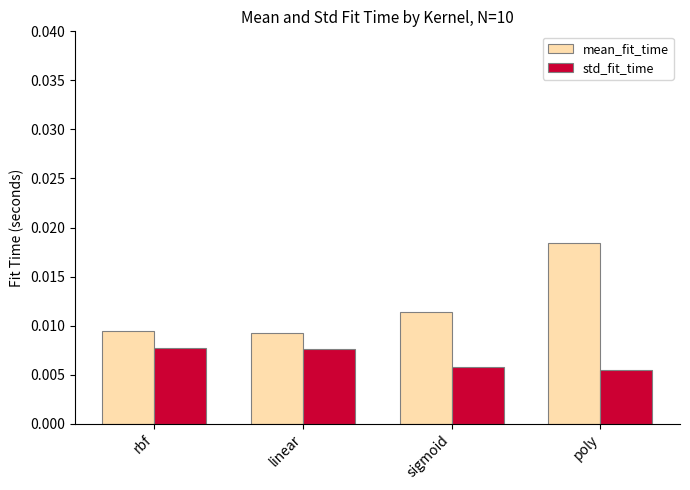

Which series changed the most between linear and poly?

mean_fit_time